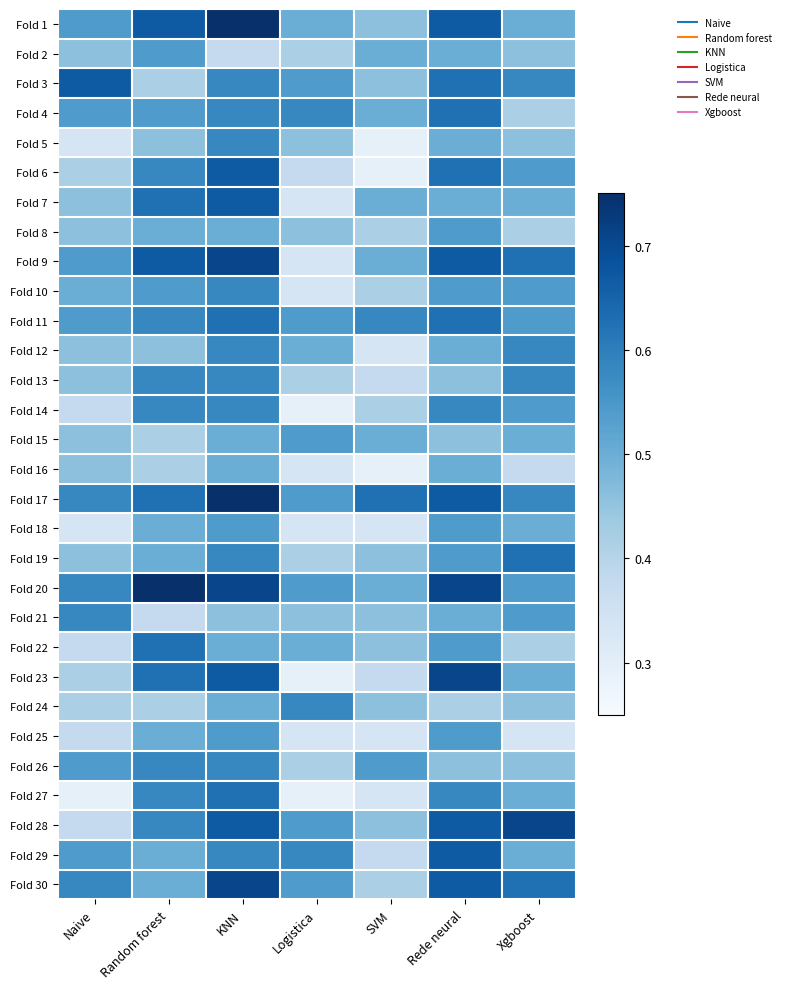

Rank the series at SVM from lowest to highest value.

Fold 5, Fold 6, Fold 16, Fold 12, Fold 18, Fold 25, Fold 27, Fold 13, Fold 23, Fold 29, Fold 8, Fold 10, Fold 14, Fold 30, Fold 1, Fold 3, Fold 19, Fold 21, Fold 22, Fold 24, Fold 28, Fold 2, Fold 4, Fold 7, Fold 9, Fold 15, Fold 20, Fold 26, Fold 11, Fold 17